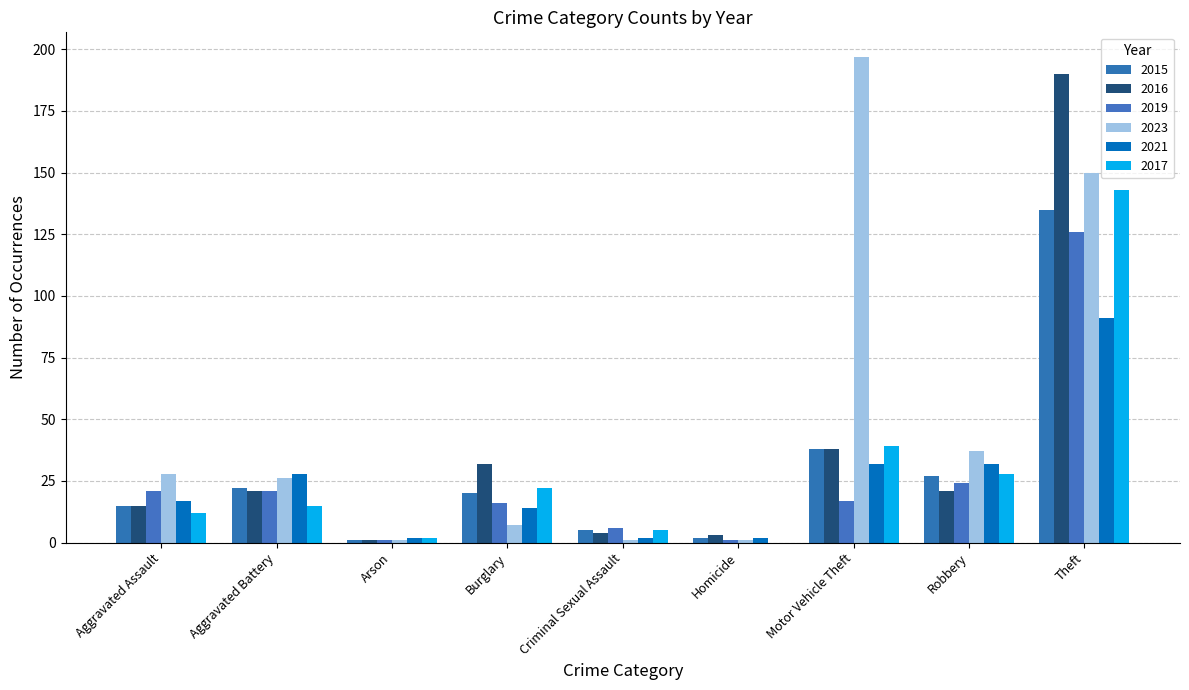

True or false: 2021 has a value of 32 at Robbery.

True